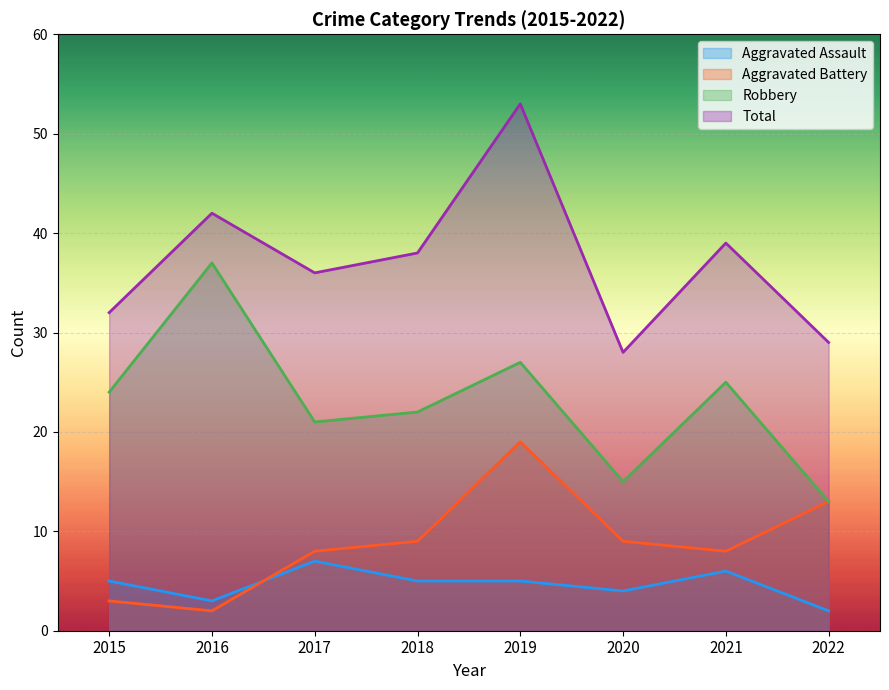

What are all the series names shown in the legend?

Aggravated Assault, Aggravated Battery, Robbery, Total